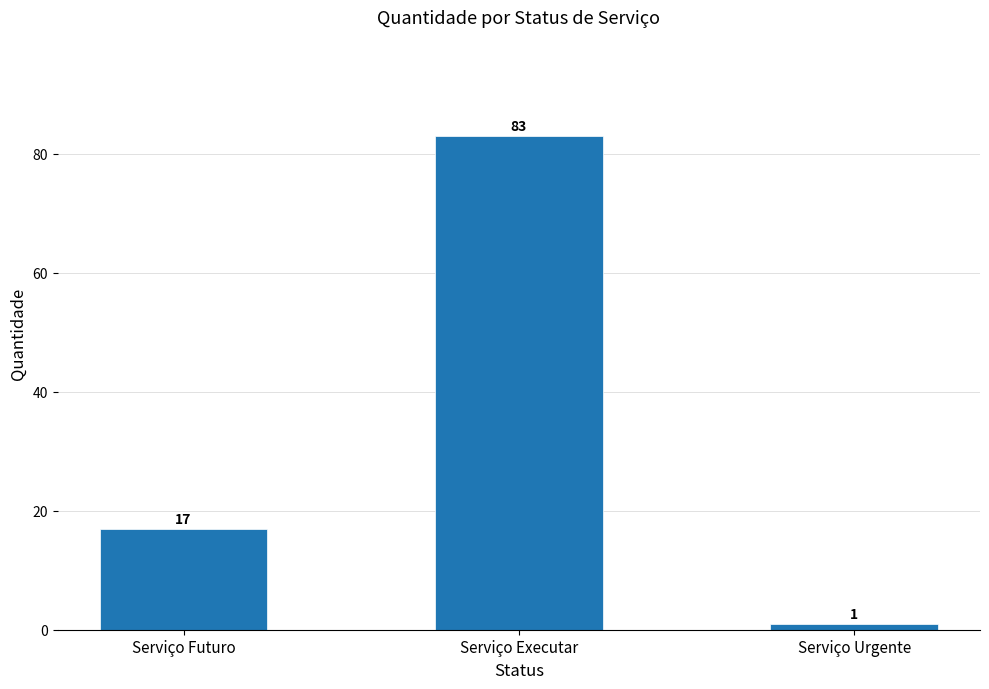

Reading left to right, what are all the values shown in this chart?

Serviço Futuro=17	Serviço Executar=83	Serviço Urgente=1